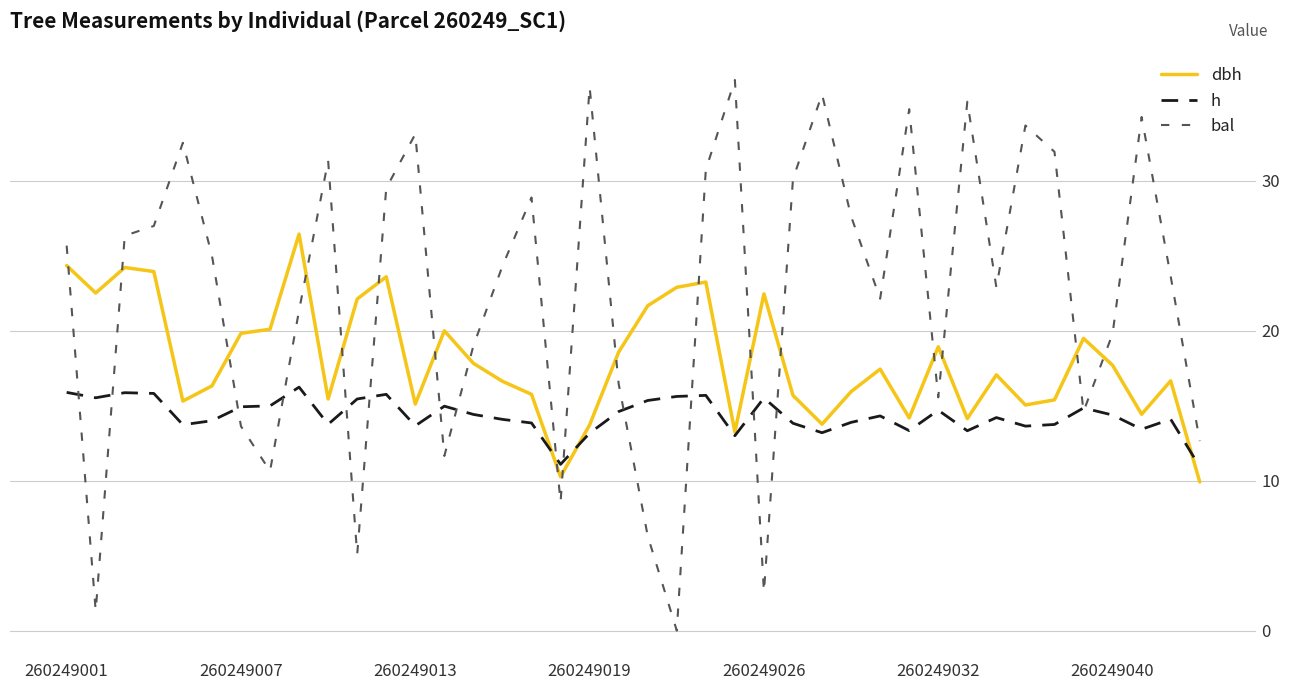

List the series in order of their overall mean, lowest first.

h, dbh, bal